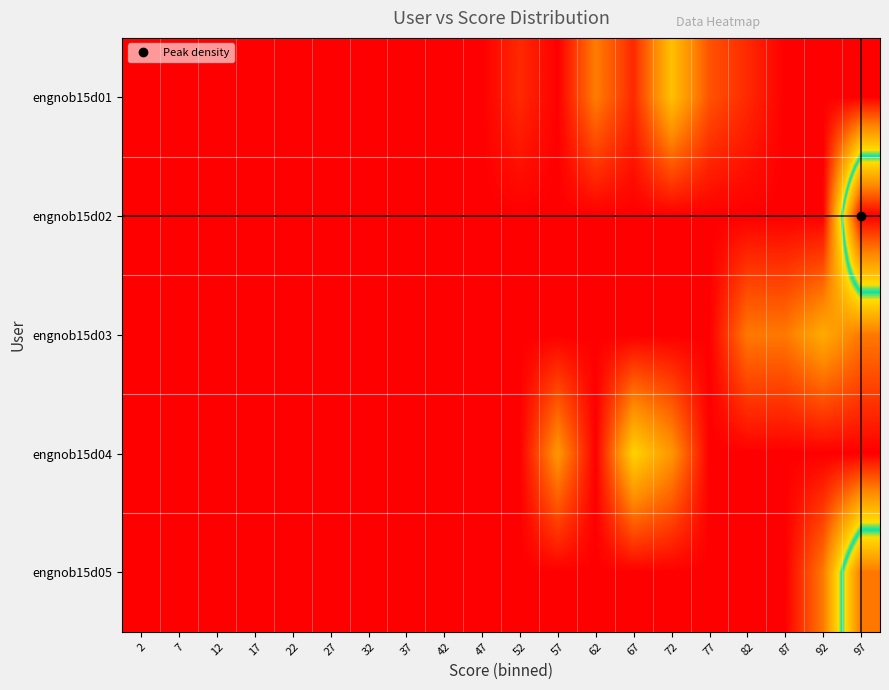

At which category is the sum across all series the highest?

97